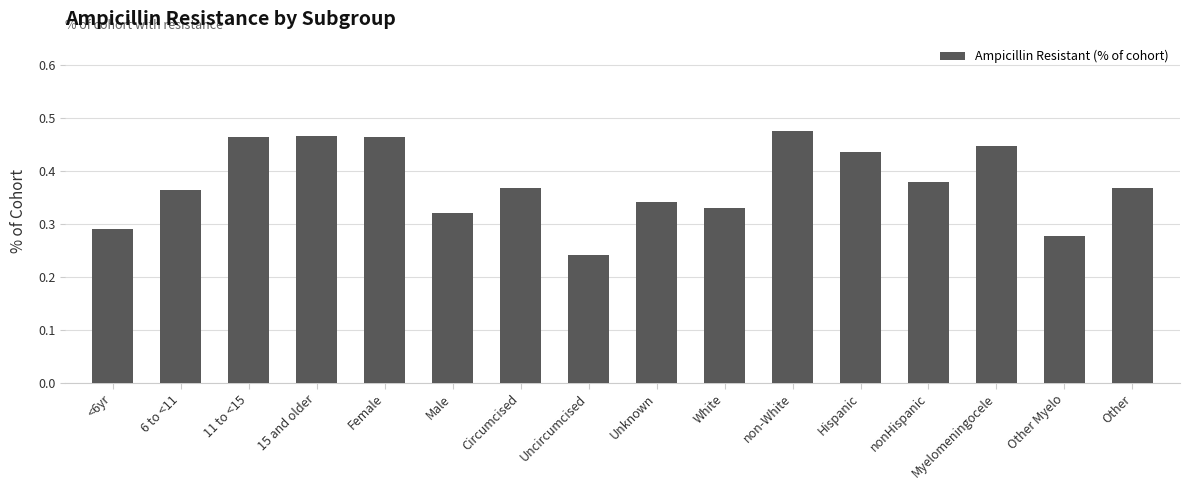

Which category has the lowest value across all series?

Uncircumcised